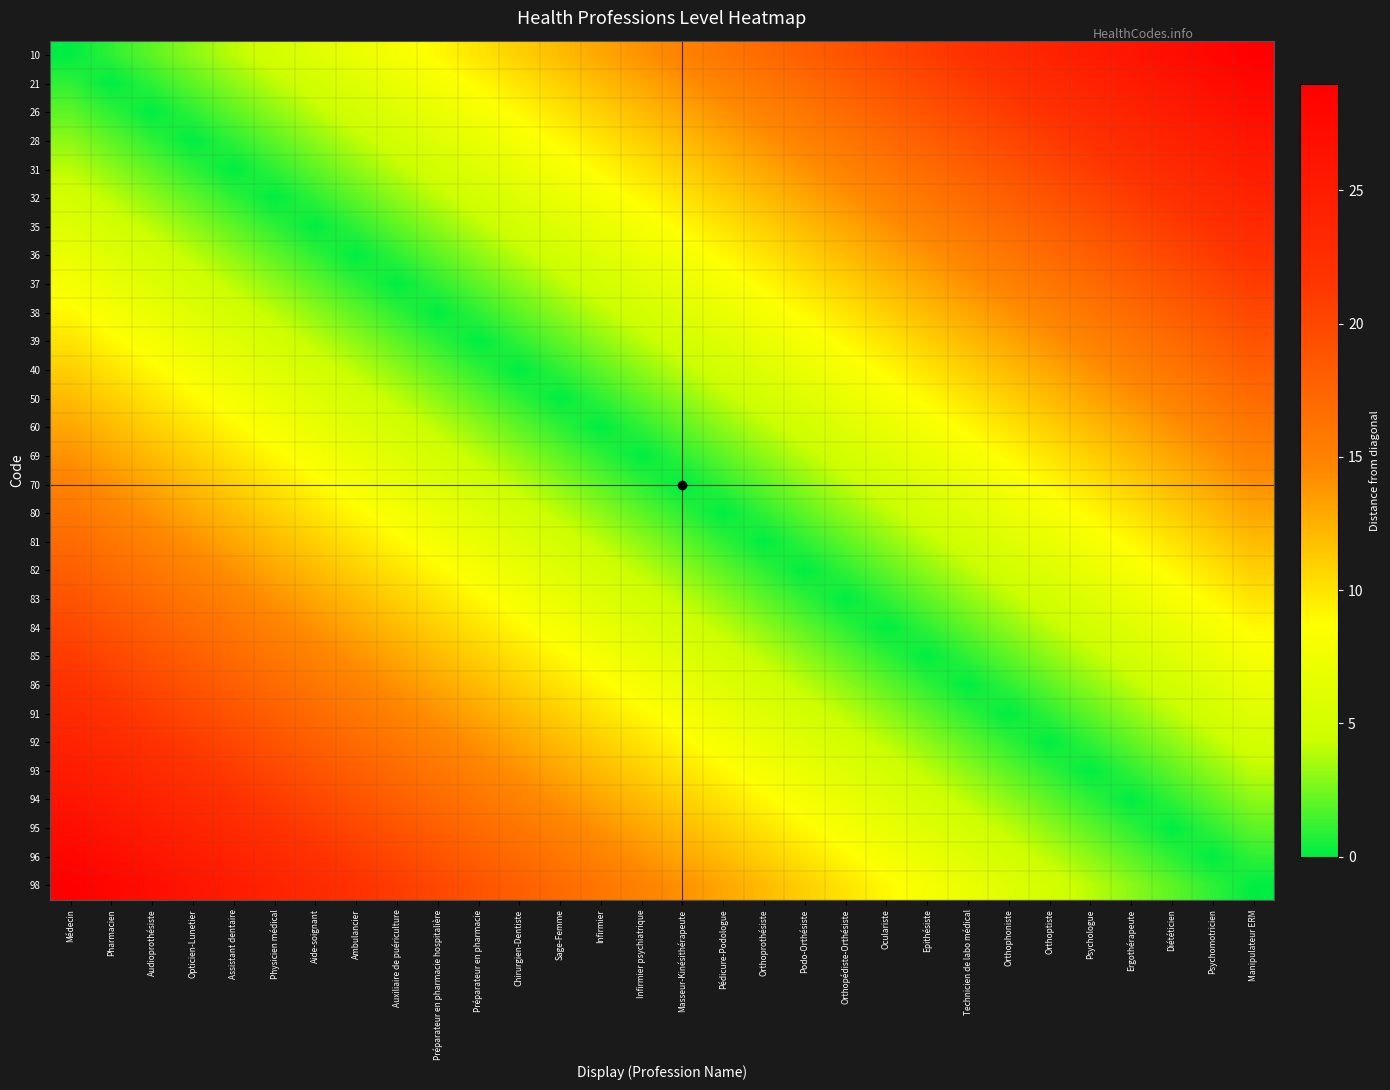

At which category does the chart reach its minimum across all series?

Médecin